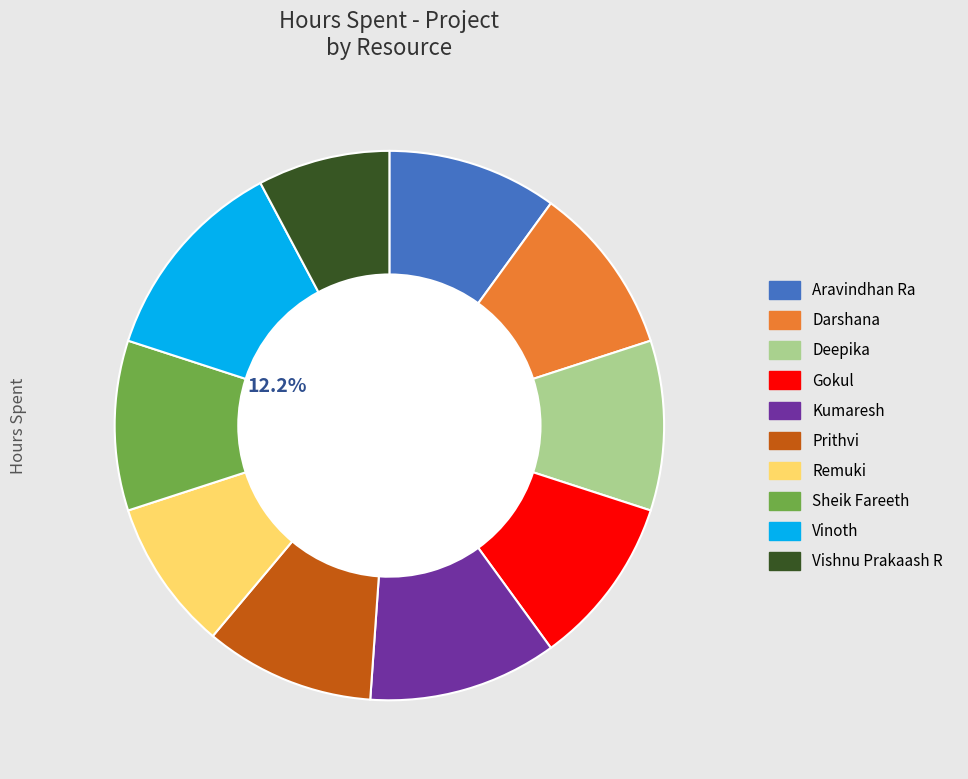

The Darshana slice represents 10% of the pie. True or false?

True